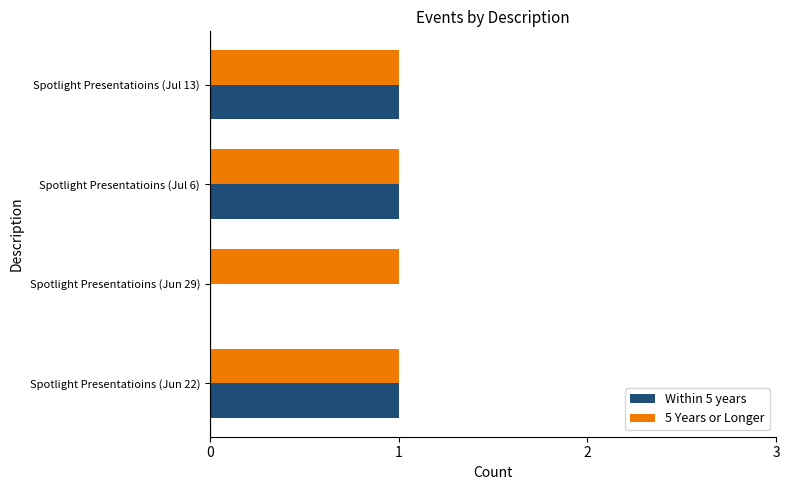

How many series are shown in this chart?

2